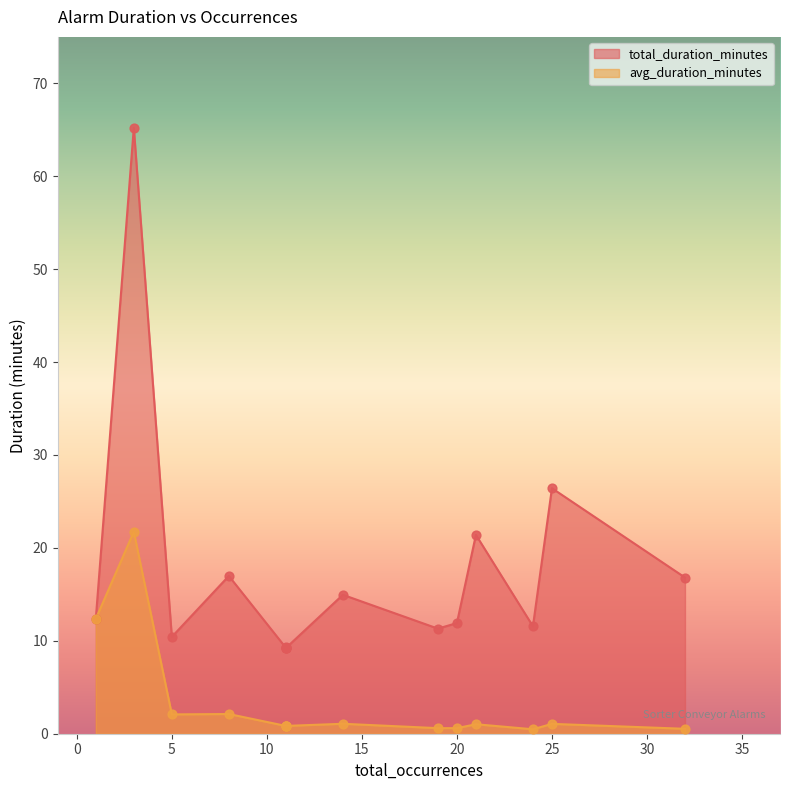

Which series has the widest spread of Y values?

total_duration_minutes